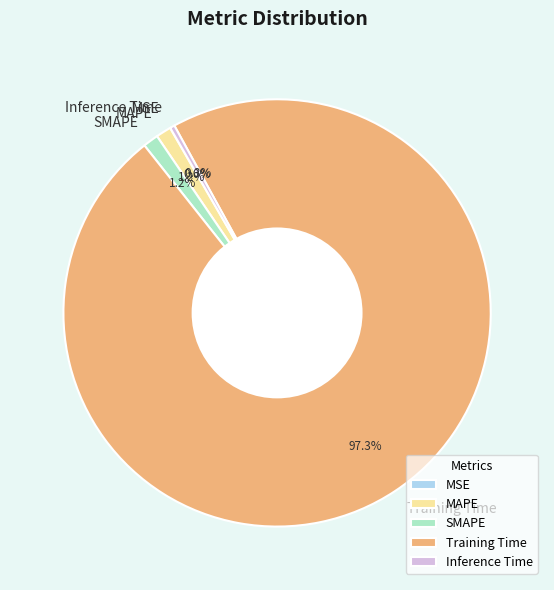

Which slice represents more than half of the pie?

Training Time